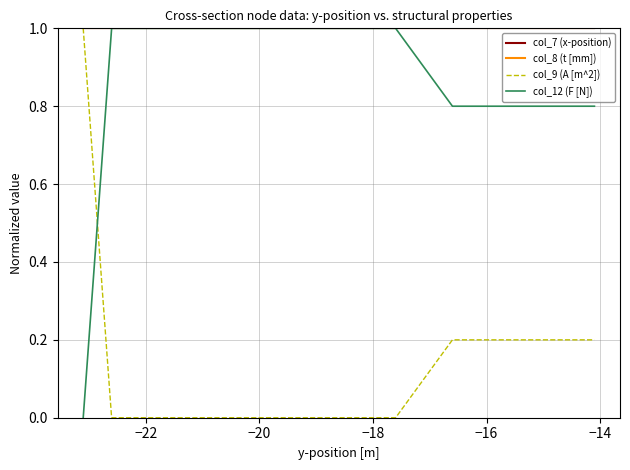

Is this an area chart (filled region under the line)?

No